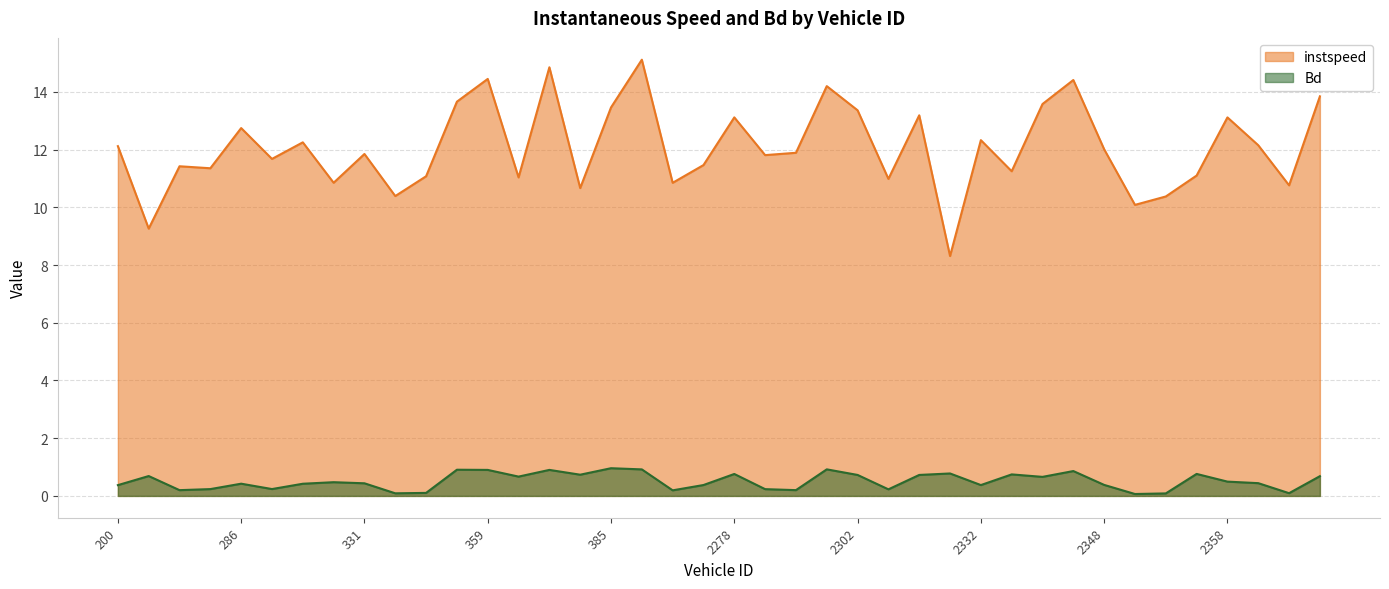

What is the difference between the highest and lowest values at 331?

11.4